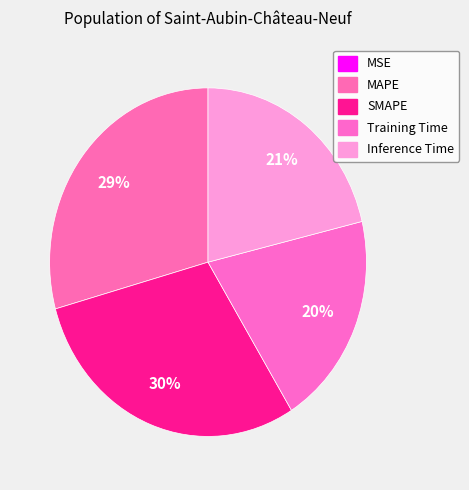

Rank the categories by value from lowest to highest.

MSE, Training Time, Inference Time, MAPE, SMAPE